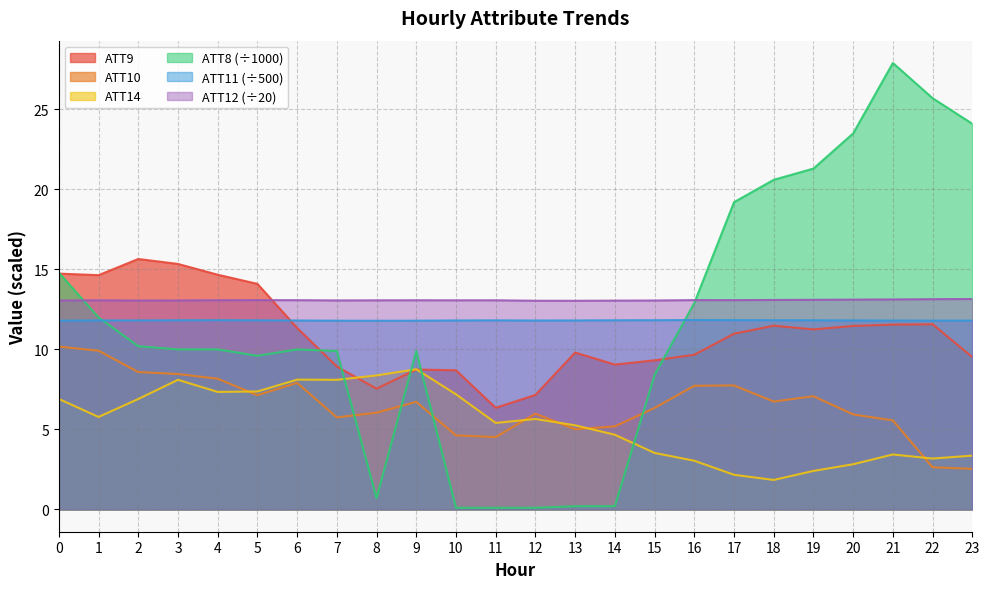

What is the difference between the maximum and minimum values in the ATT12 series?

0.1